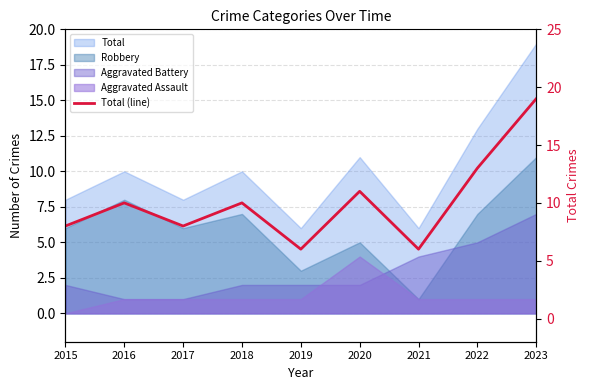

What is the change in value from 2016 to 2019?

-4